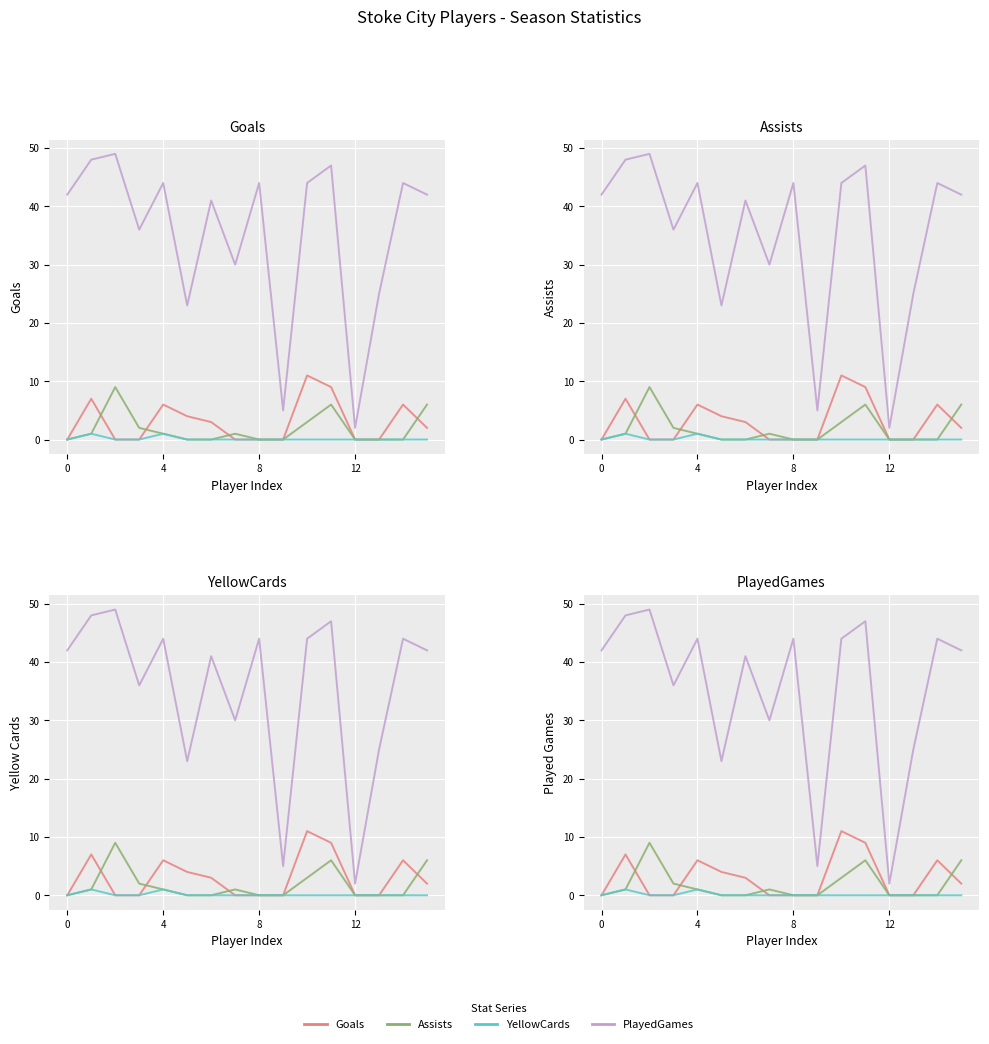

At 7, list the series in order from largest to smallest.

PlayedGames, Assists, Goals, YellowCards